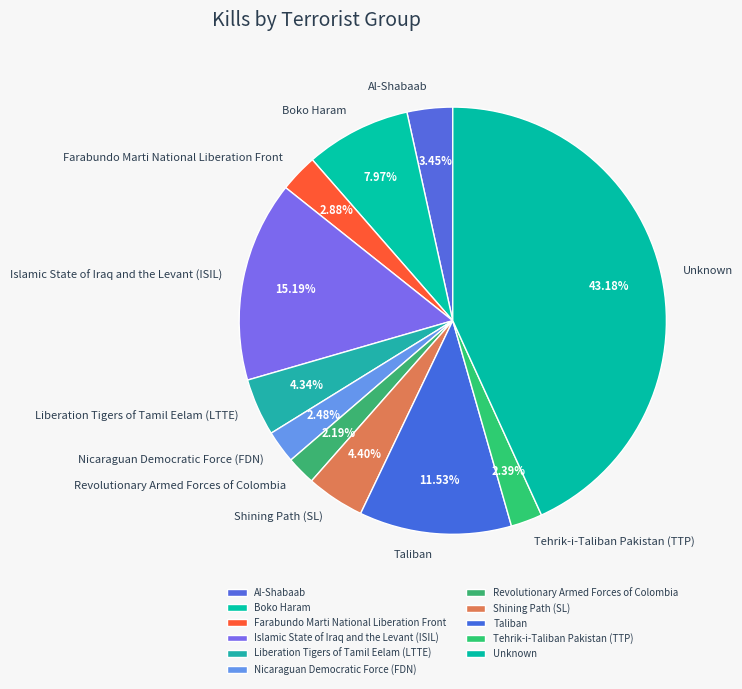

What is the largest slice in the pie chart?

Unknown